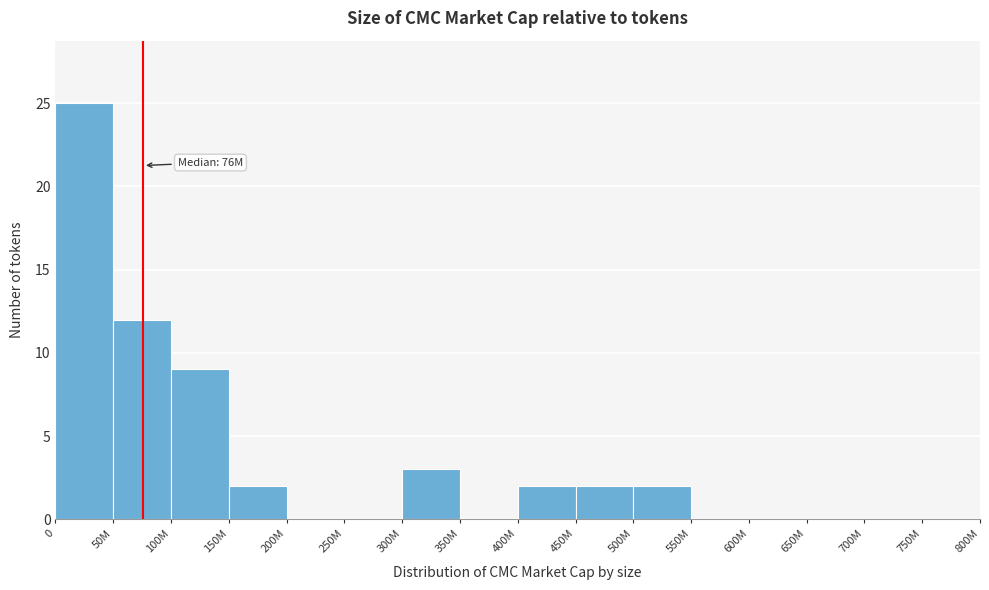

Reading left to right, list all the values displayed in this chart.

0=25	50M=12	100M=9	150M=2	200M=0	250M=0	300M=3	350M=0	400M=2	450M=2	500M=2	550M=0	600M=0	650M=0	700M=0	750M=0